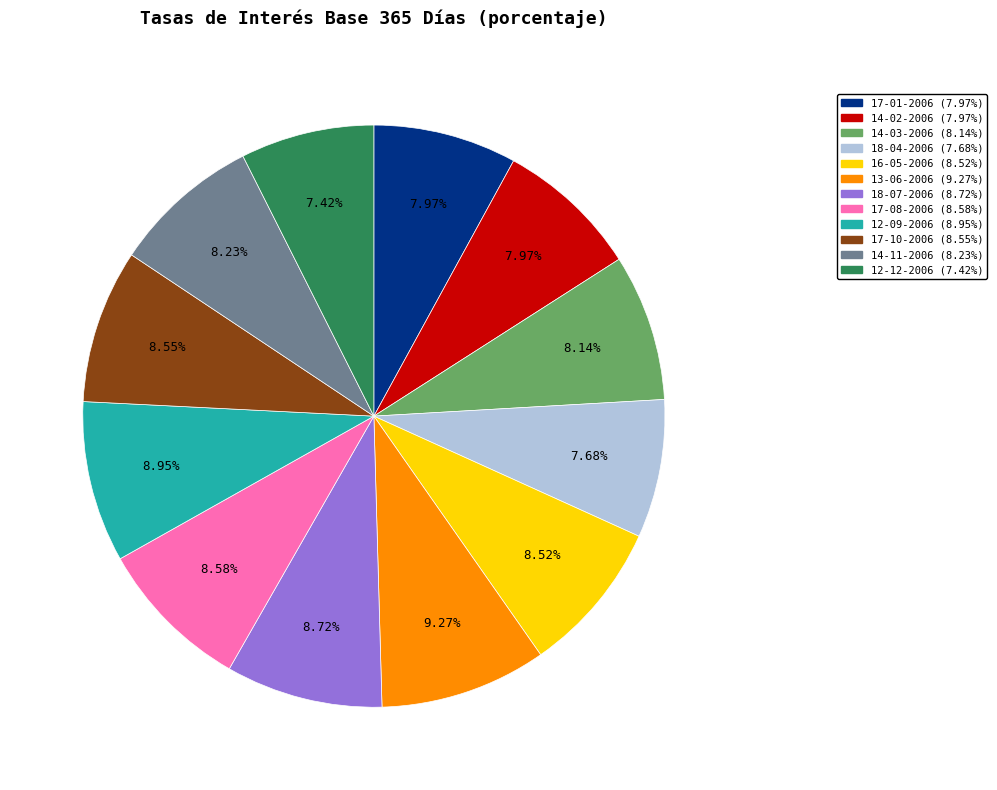

To the nearest percent, what is the difference between the largest and smallest slice percentages?

2%